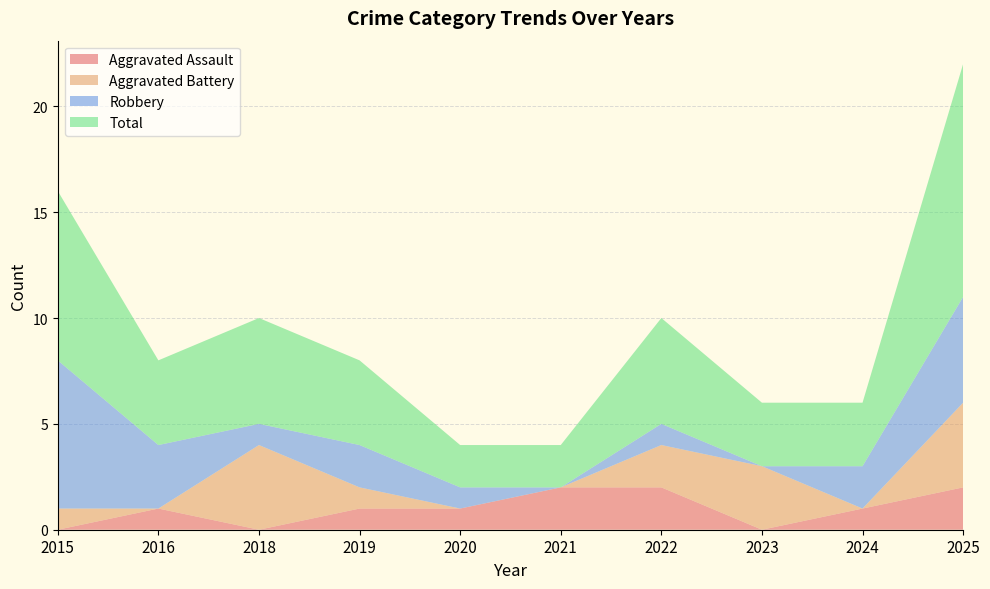

Reading left to right, what are all the values shown in this chart?

Aggravated Assault: 2015=0	2016=1	2018=0	2019=1	2020=1	2021=2	2022=2	2023=0	2024=1	2025=2
Aggravated Battery: 2015=1	2016=0	2018=4	2019=1	2020=0	2021=0	2022=2	2023=3	2024=0	2025=4
Robbery: 2015=7	2016=3	2018=1	2019=2	2020=1	2021=0	2022=1	2023=0	2024=2	2025=5
Total: 2015=8	2016=4	2018=5	2019=4	2020=2	2021=2	2022=5	2023=3	2024=3	2025=11